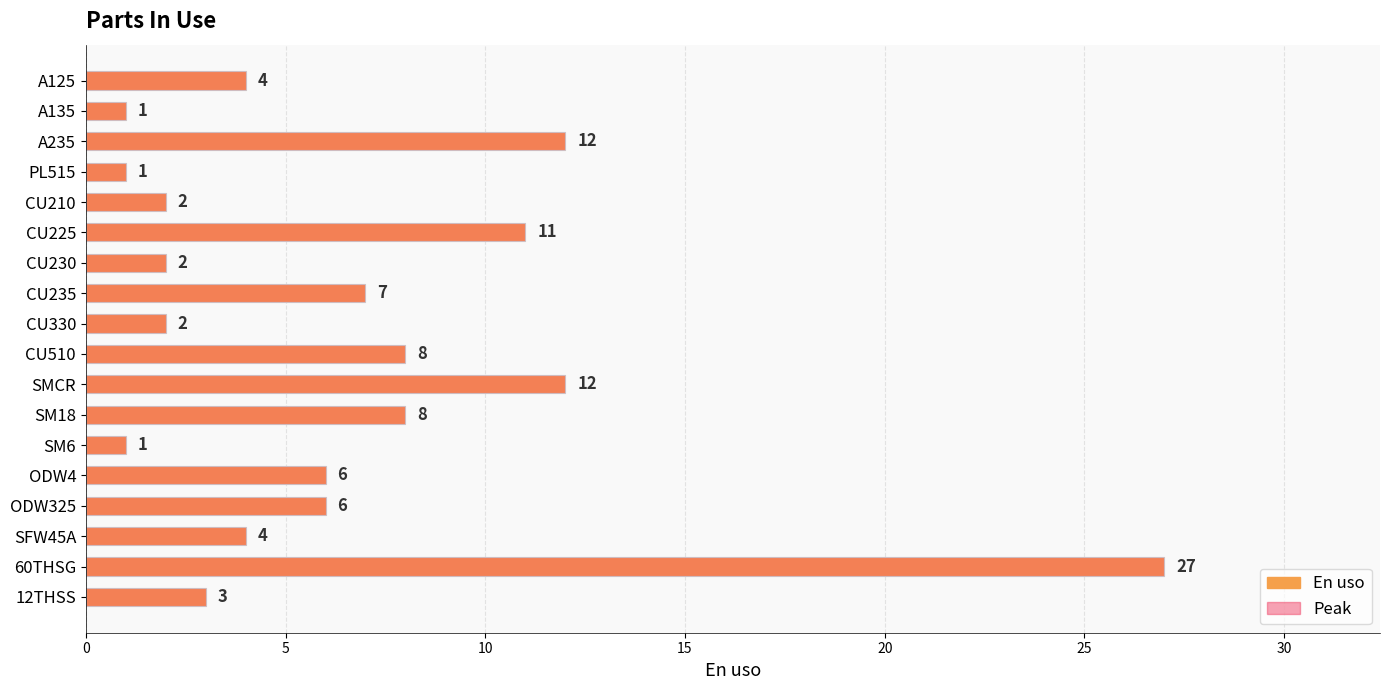

What is the sum of the values at PL515 and ODW325?

7